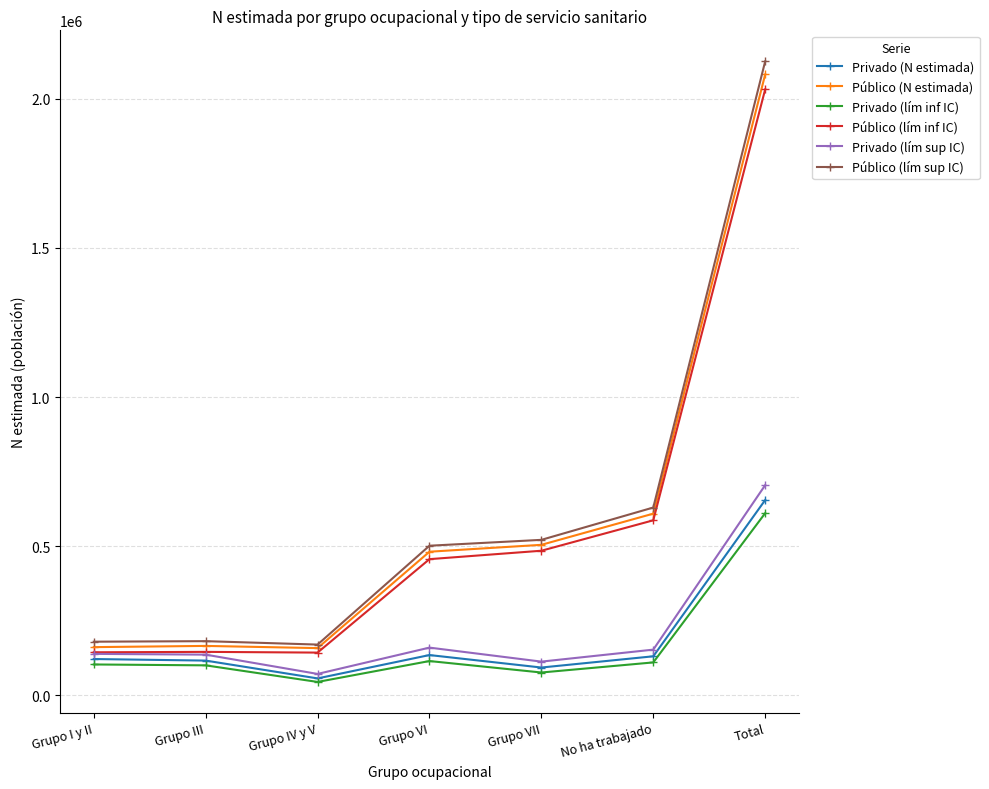

At which label is Público (N estimada) closest to 1119786?

No ha trabajado